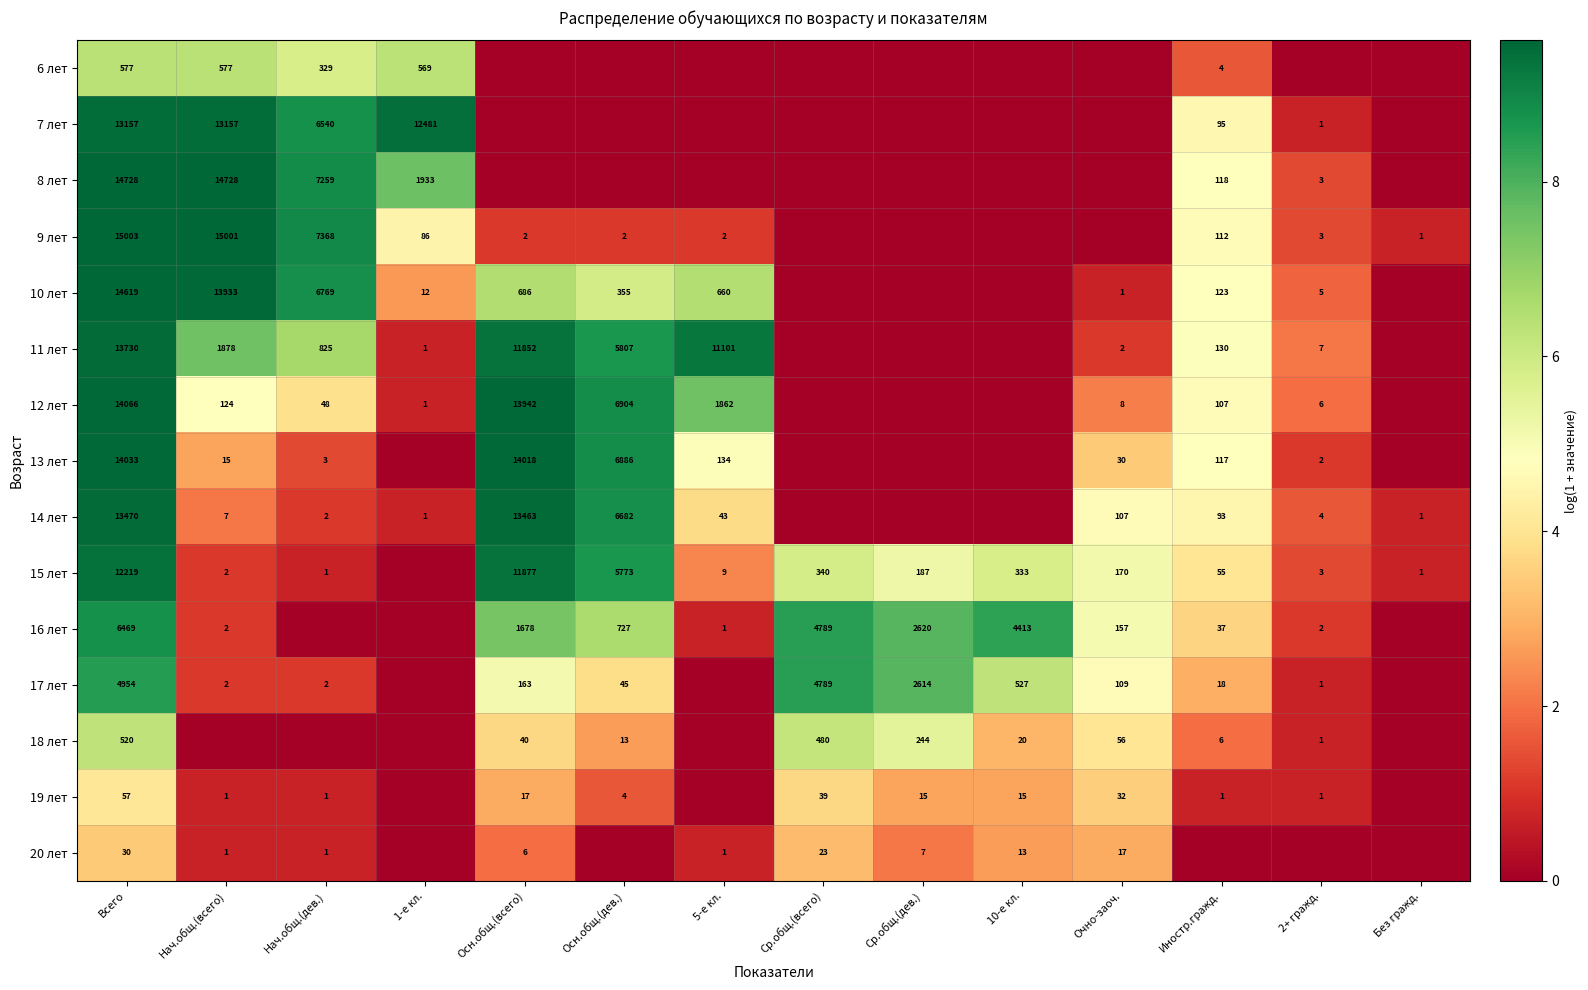

What is the difference between the 11 лет values at 5-е кл. and Очно-заоч.?

11099